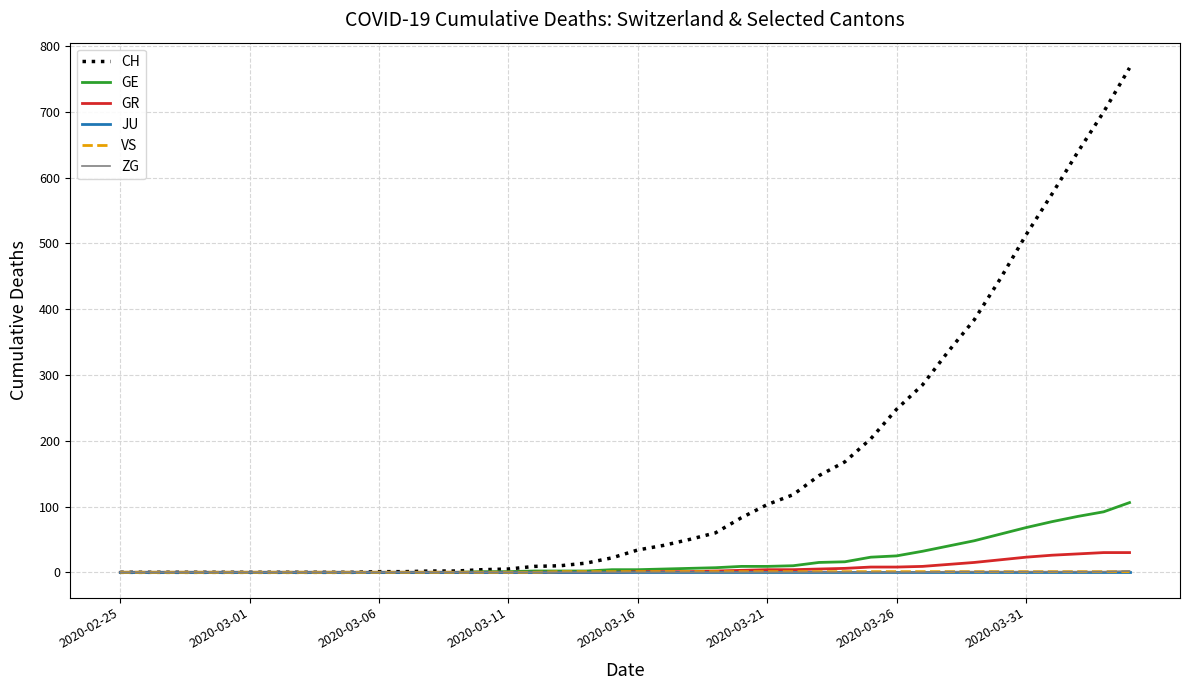

What is the maximum value shown in the chart?

767